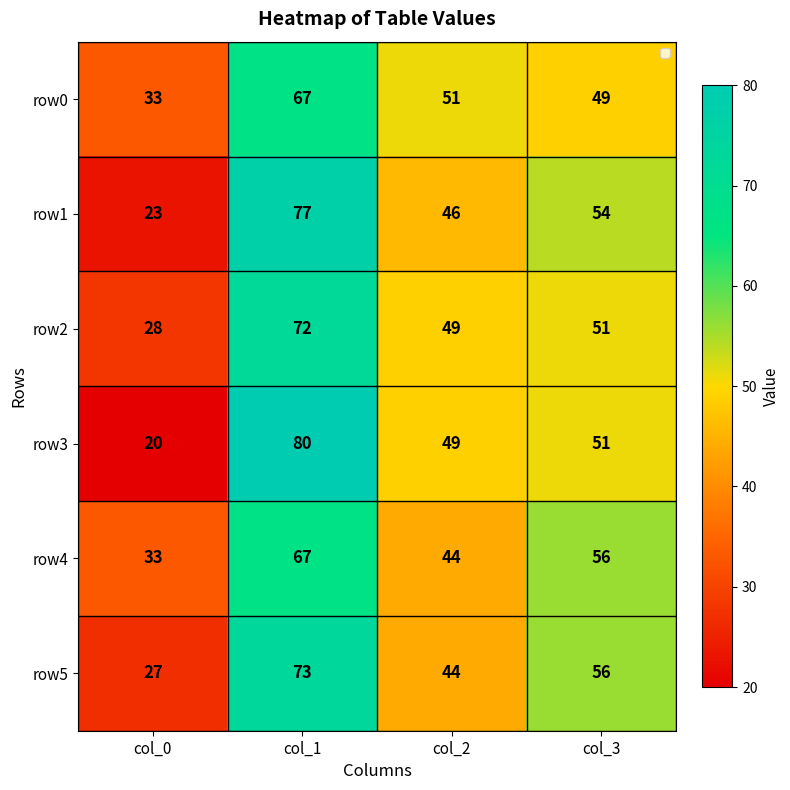

At which category is the sum across all series the highest?

col_1